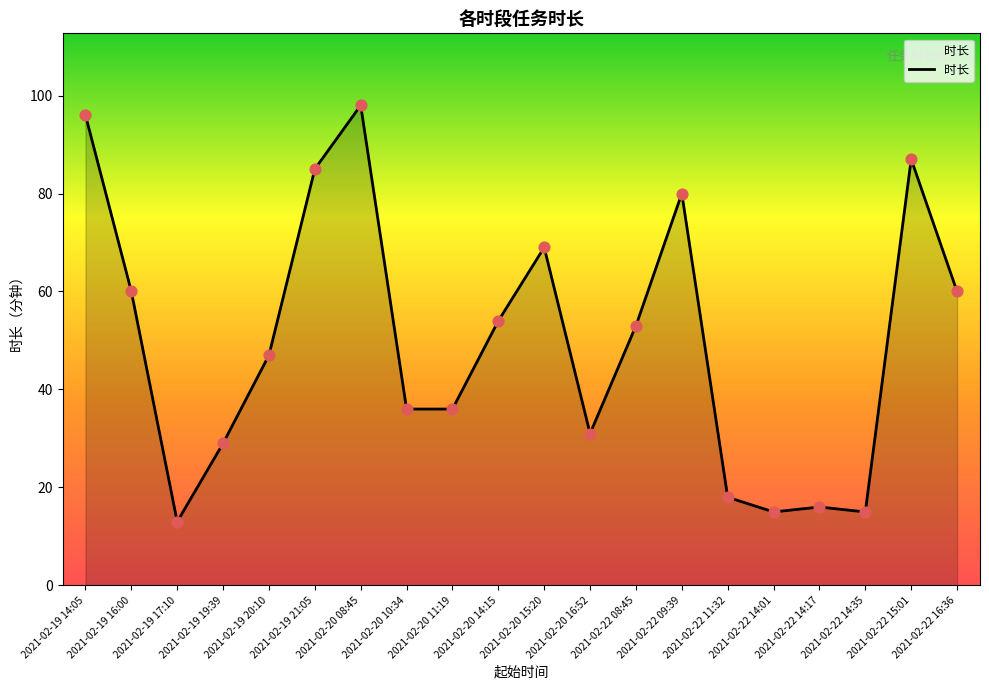

Which has a higher value, 2021-02-20 11:19 or 2021-02-19 16:00?

2021-02-19 16:00